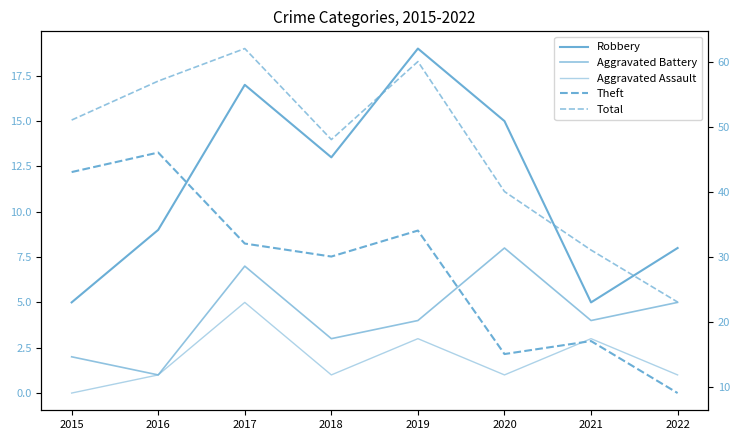

True or false: Aggravated Battery and Total intersect in this chart.

False